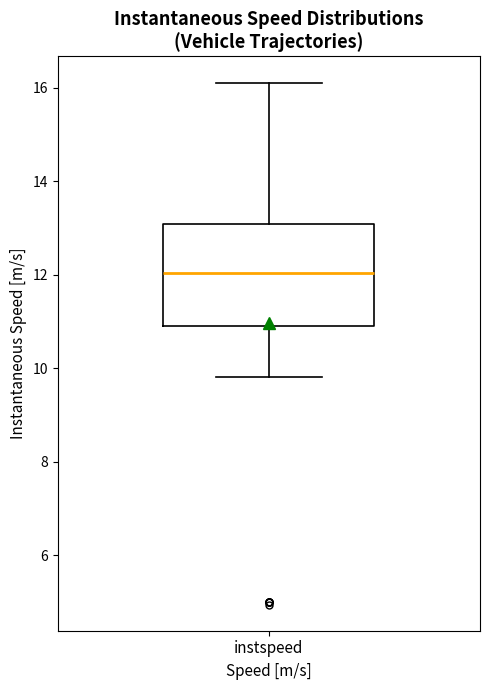

Transcribe this box plot: give where the median line is, the range the box spans, and where the two whiskers end, as read against the y-axis. The values are not printed on the chart, so give them approximately, as read against the axis.

median 12.0, box 11.0 to 13.0, whiskers 9.8 to 16.2